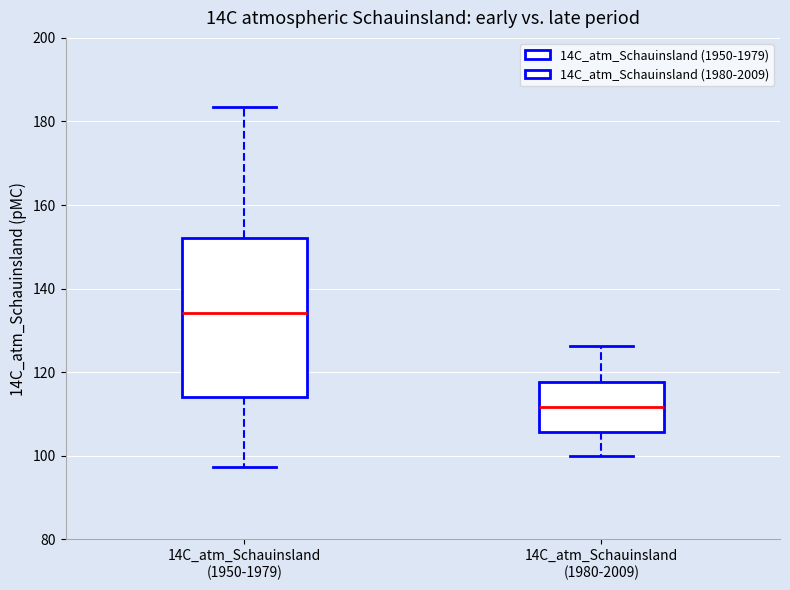

Which box is the tallest, from its lower edge to its upper edge?

14C_atm_Schauinsland (1950-1979)